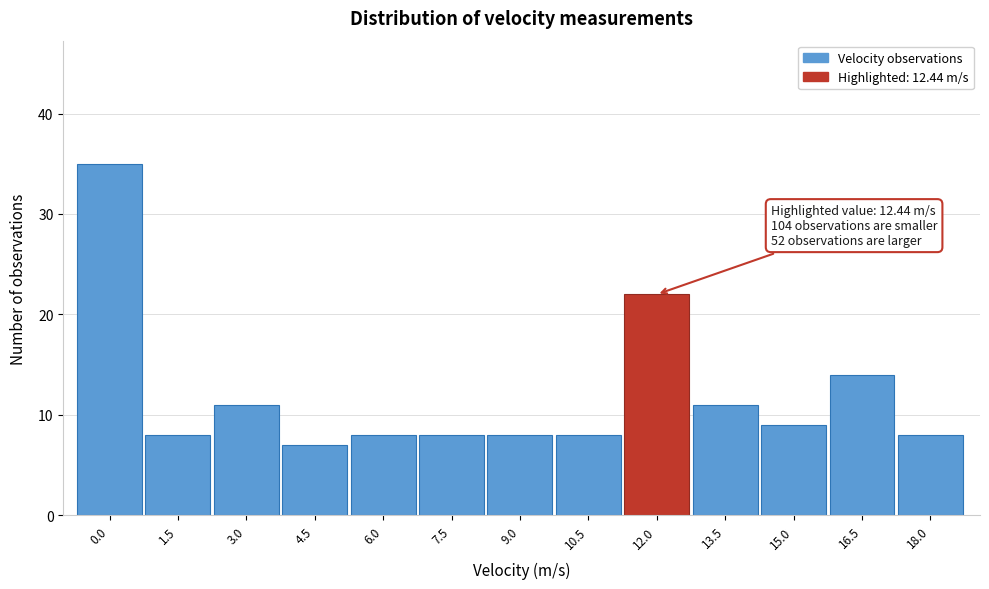

Reading left to right, extract all data points from this chart.

35	8	11	7	8	8	8	8	22	11	9	14	8